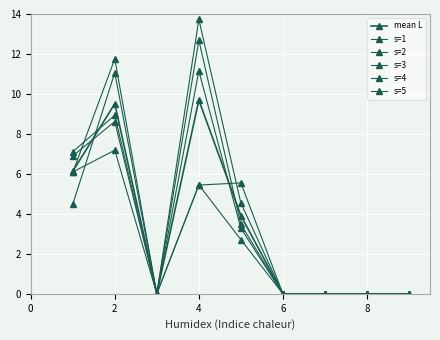

Count the number of data series in this chart.

6